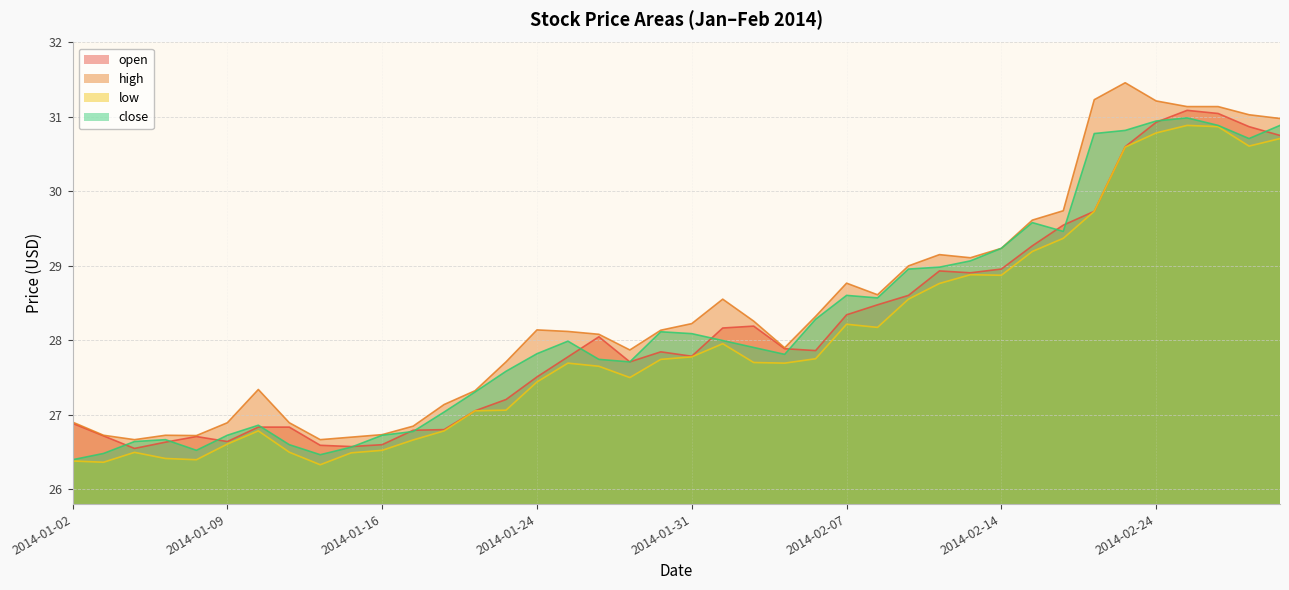

Rank the series at 2014-01-10 from highest to lowest value.

high, close, open, low